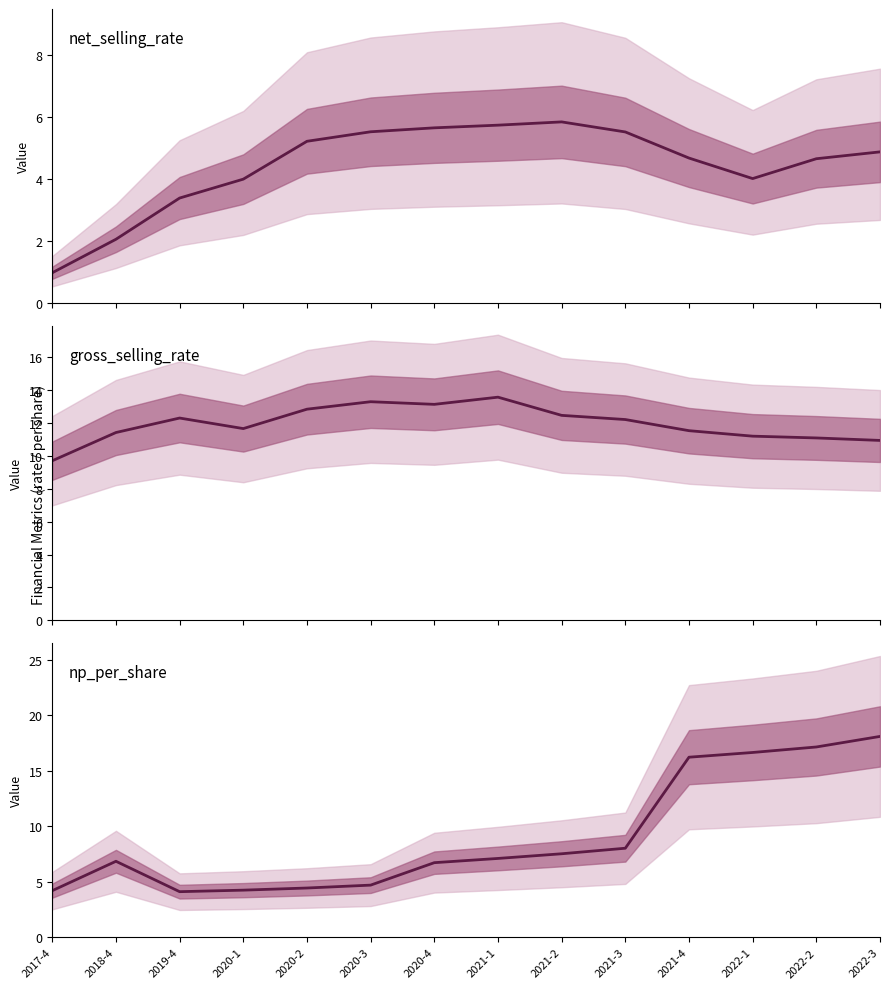

How many times do np_per_share and net_selling_rate cross each other?

2